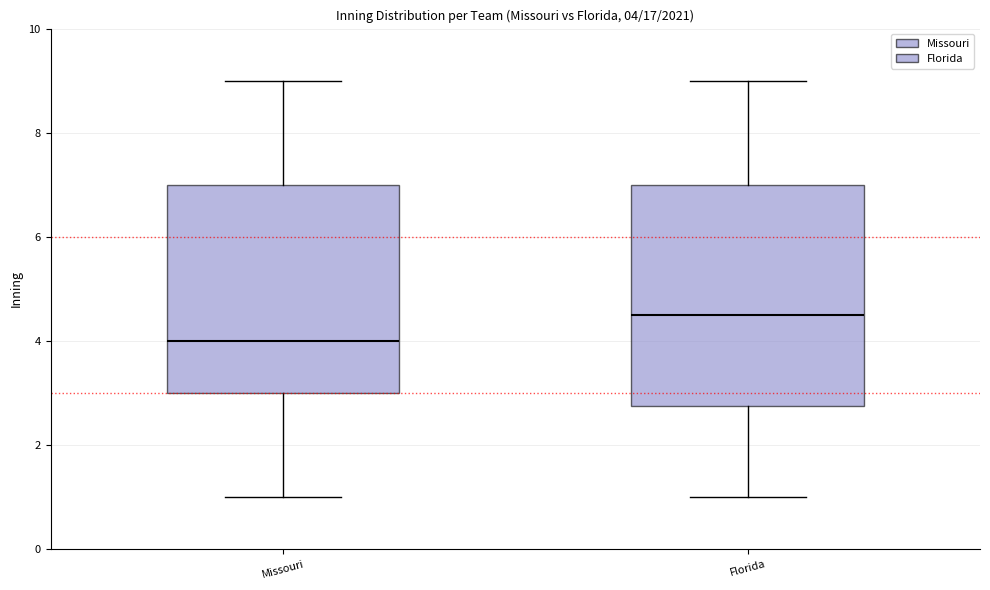

Which box is the tallest, from its lower edge to its upper edge?

Florida